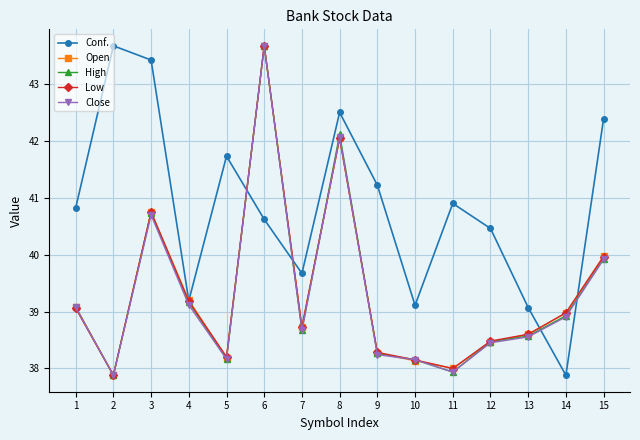

What is the average value of the Open series?

39.3